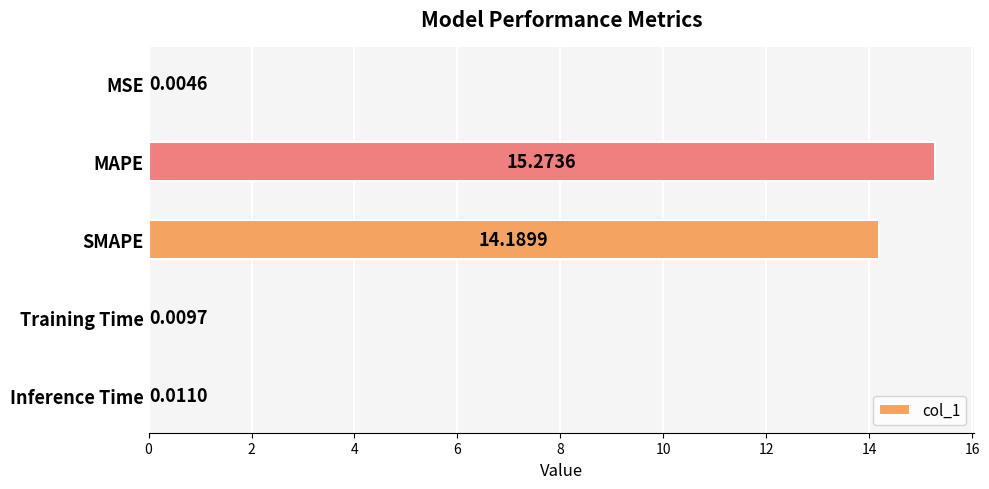

What is the average value?

5.9